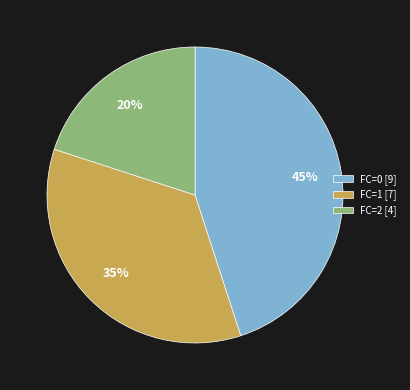

Rank the categories by value from highest to lowest.

FC=0 [9], FC=1 [7], FC=2 [4]